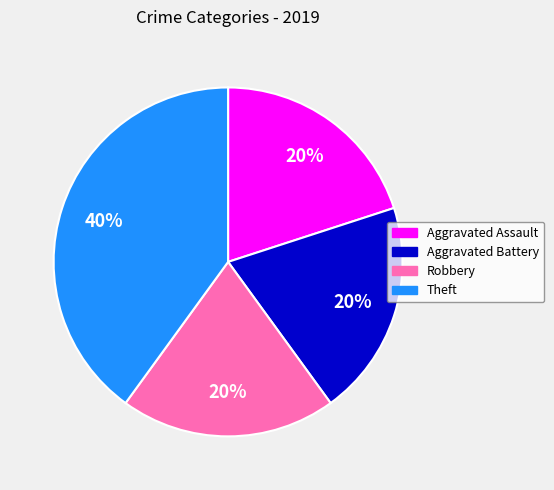

True or false: Robbery accounts for 20% of the total.

True